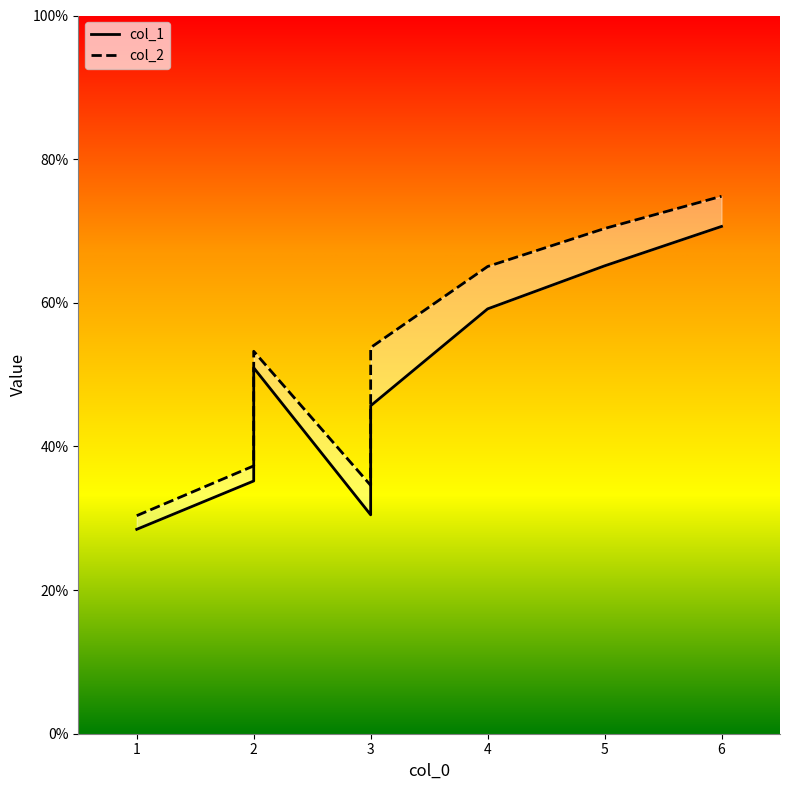

True or false: col_2 and col_1 intersect in this chart.

False